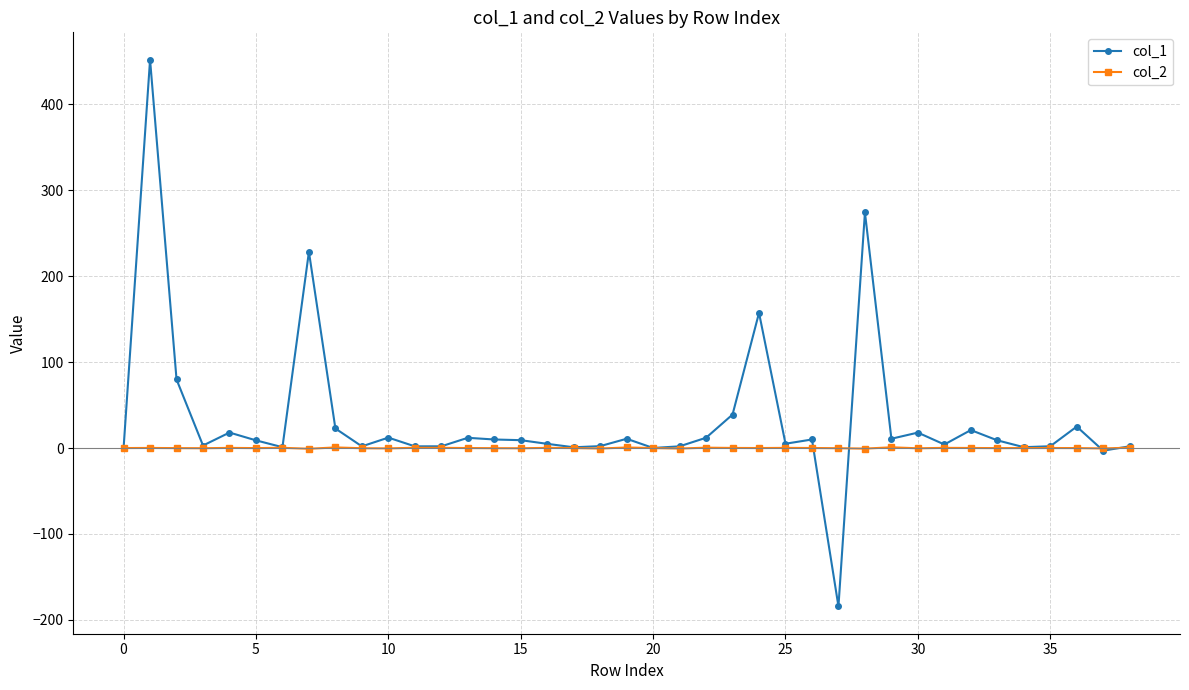

Rank the series by their average value, from highest to lowest.

col_1, col_2